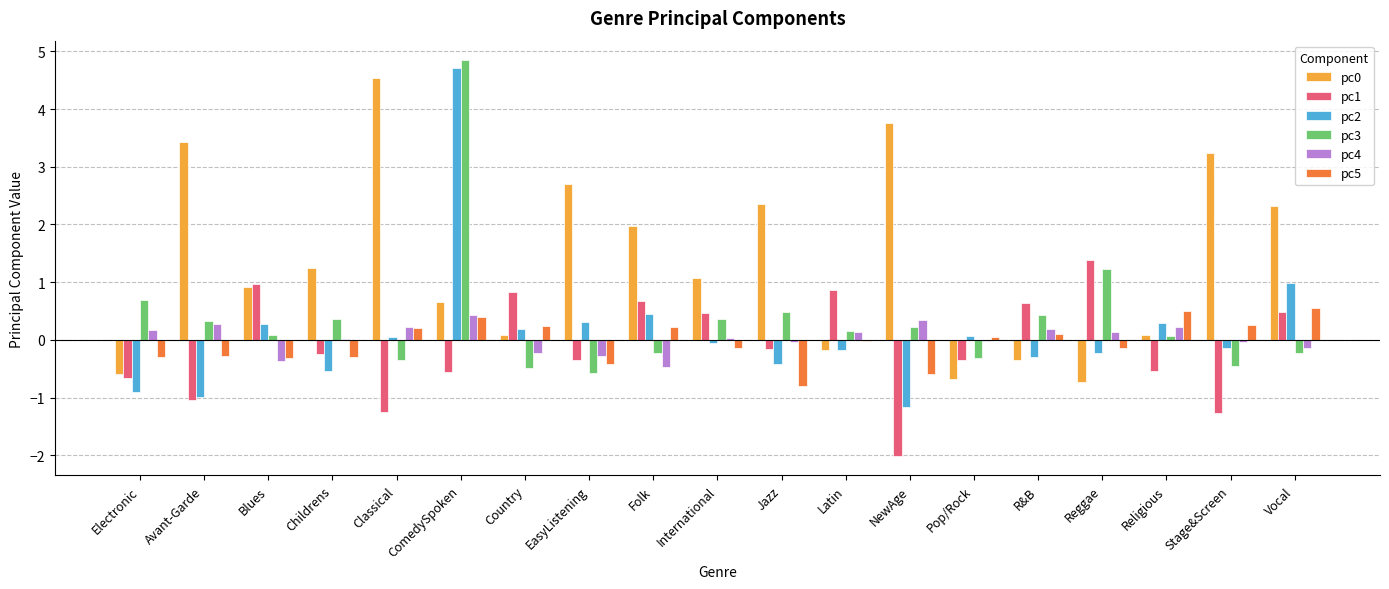

Which series has the largest range (max minus min)?

pc2